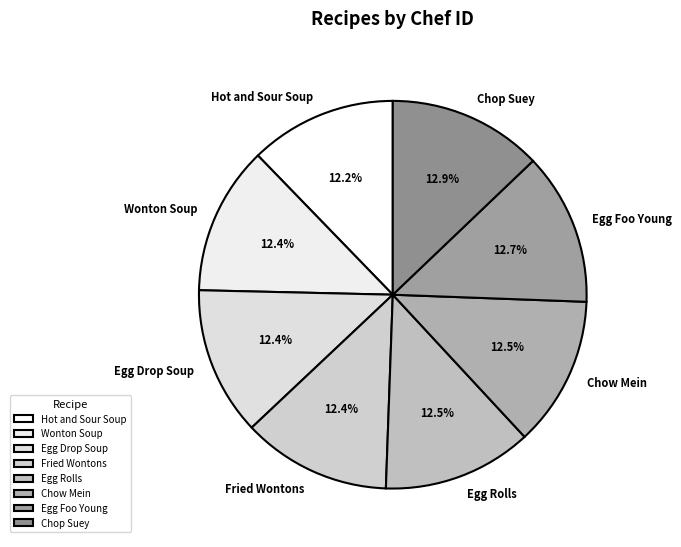

Approximately how many times larger is the value at Hot and Sour Soup compared to Chow Mein?

1.0